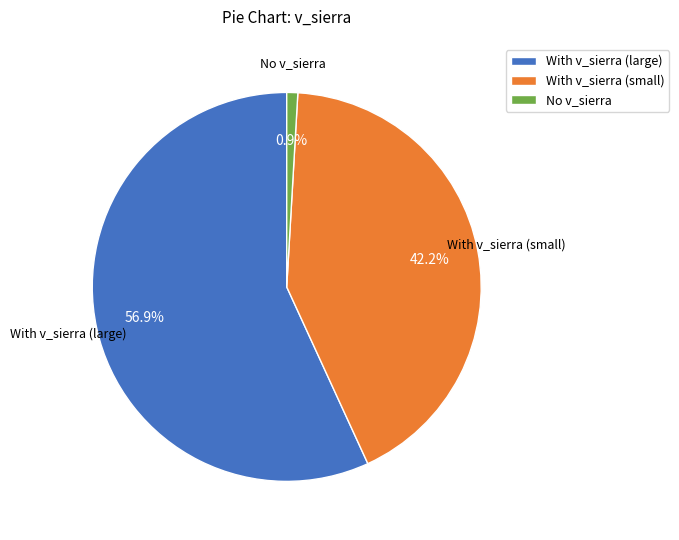

Which slice is the largest?

With v_sierra (large)